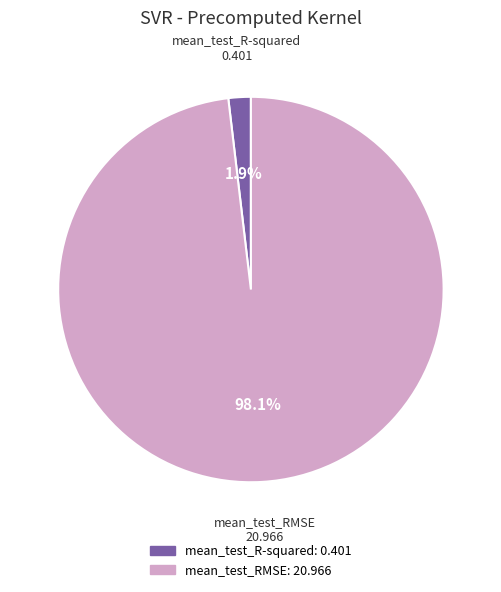

Rank the categories by value from lowest to highest.

mean_test_R-squared, mean_test_RMSE